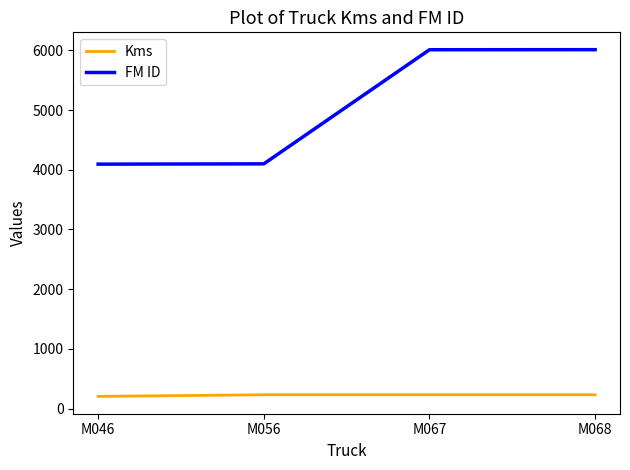

Does the chart display data point markers on the line(s)?

No